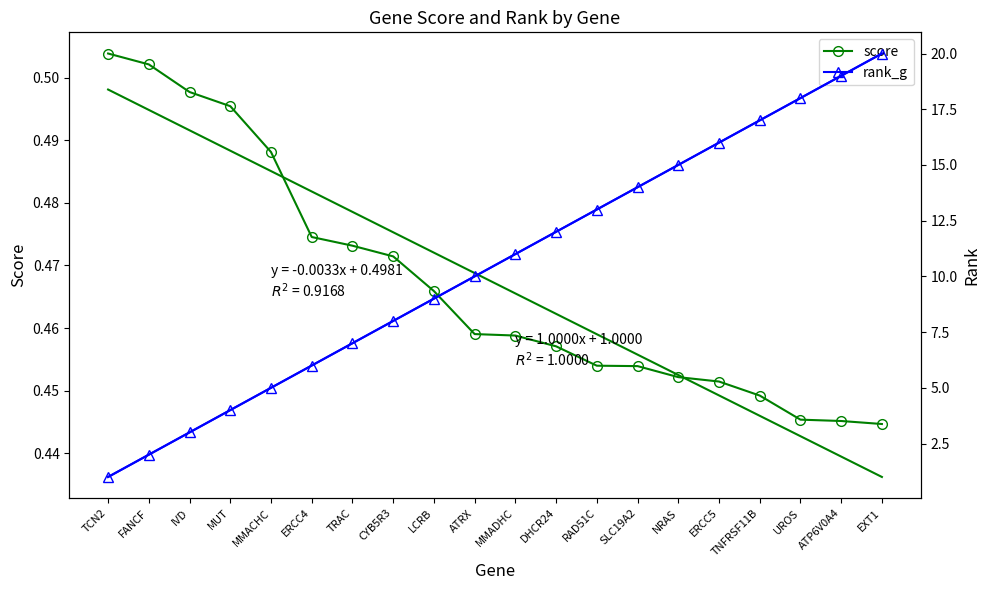

Is the value of score at ATP6V0A4 greater than the value of rank_g at TRAC?

No